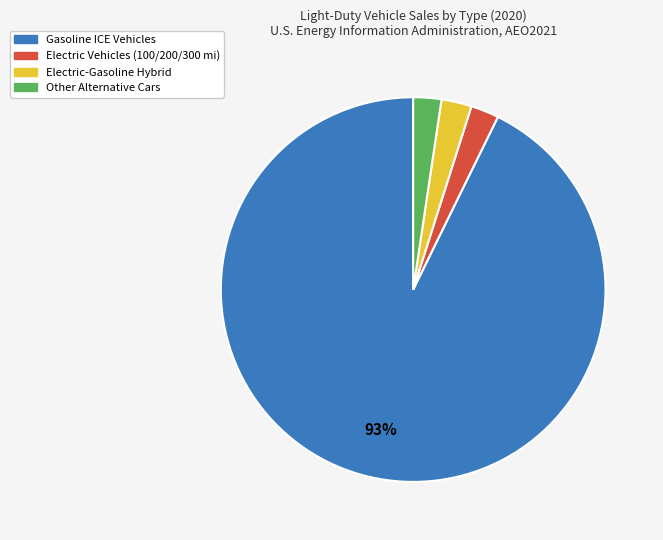

How many slices are in this pie chart?

4